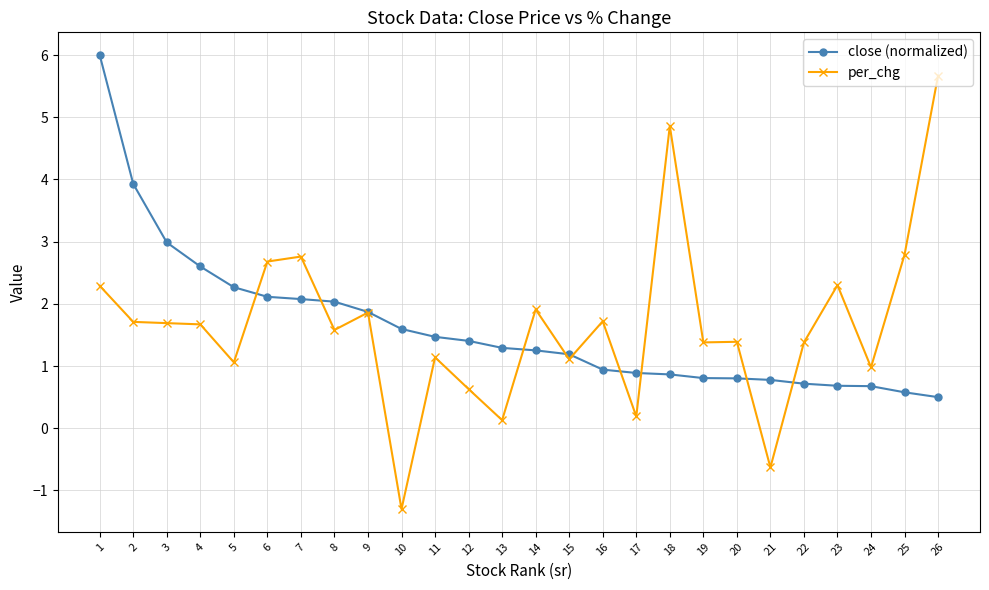

Which series has the largest range (max minus min)?

per_chg